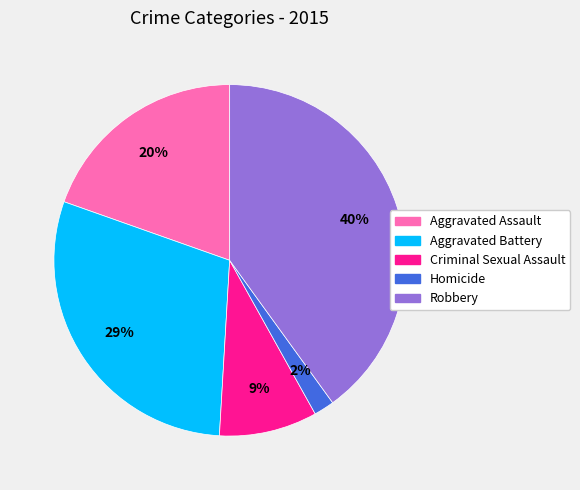

What percentage is the Aggravated Battery slice, to the nearest percent?

29%